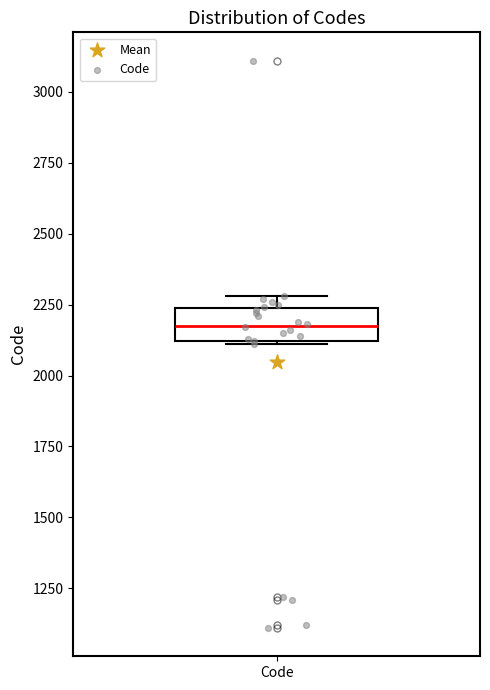

Read this box plot against the y-axis: the position of the median line, the range covered by the box, and the ends of both whiskers. The values are not printed on the chart, so give them approximately, as read against the axis.

median 2200, box 2100 to 2250, whiskers 2100 to 2300